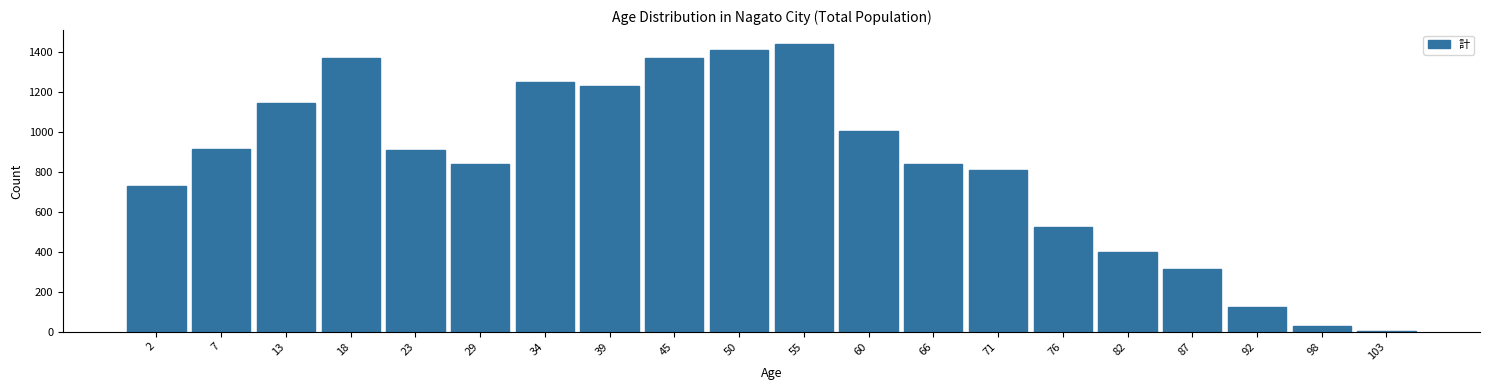

What is the ratio of the value at 60 to the value at 82?

2.5